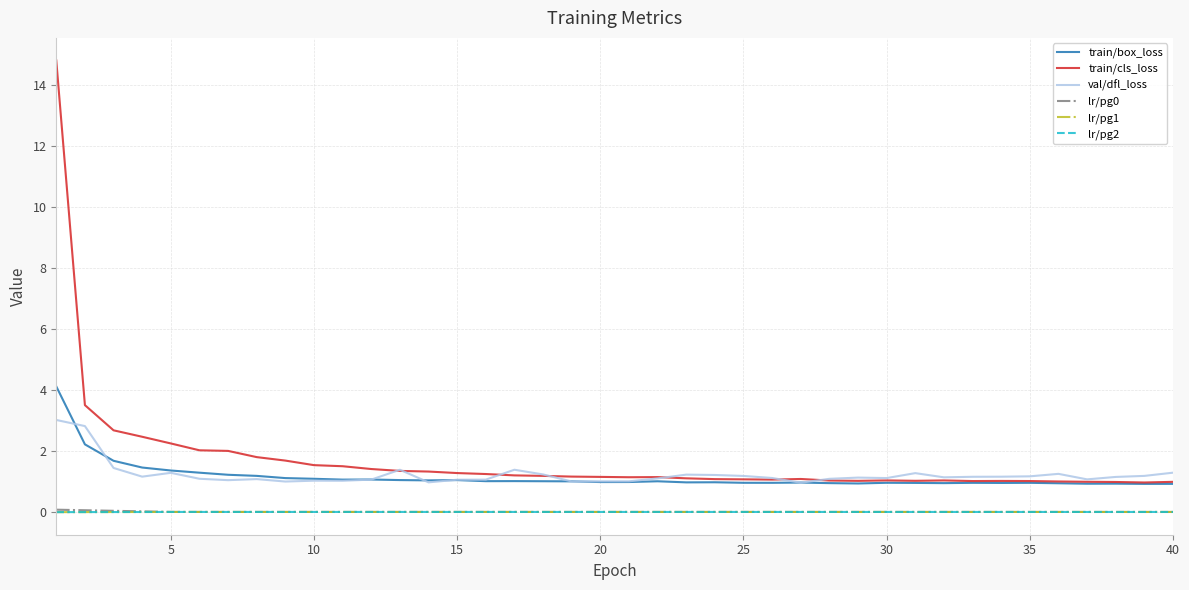

Is this an area chart (filled region under the line)?

No